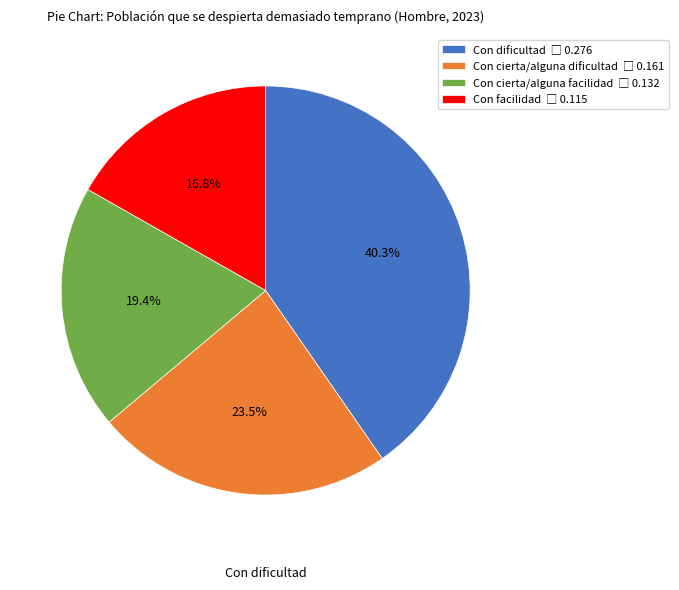

Rank the categories by value from highest to lowest.

Con dificultad, Con cierta/alguna dificultad, Con cierta/alguna facilidad, Con facilidad